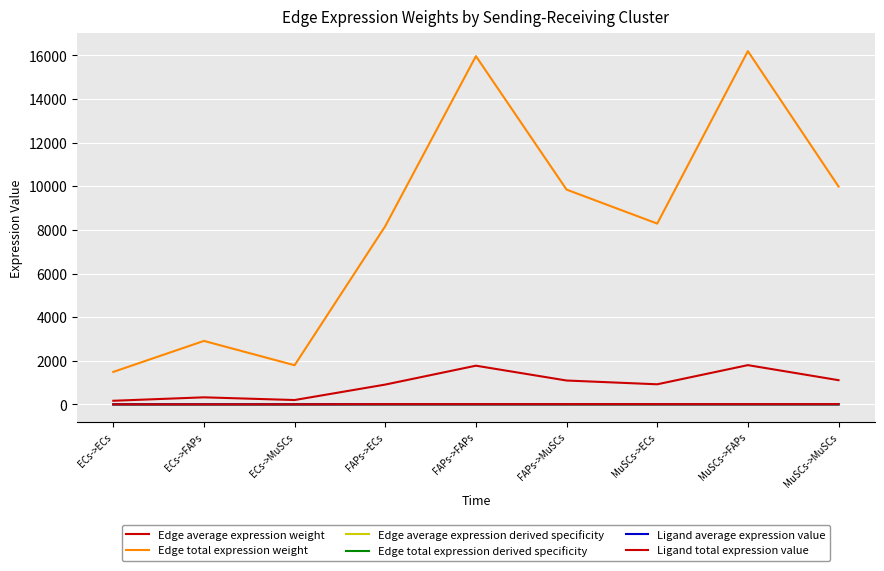

The Edge average expression derived specificity series shows 0.1 at MuSCs->ECs. True or false?

True